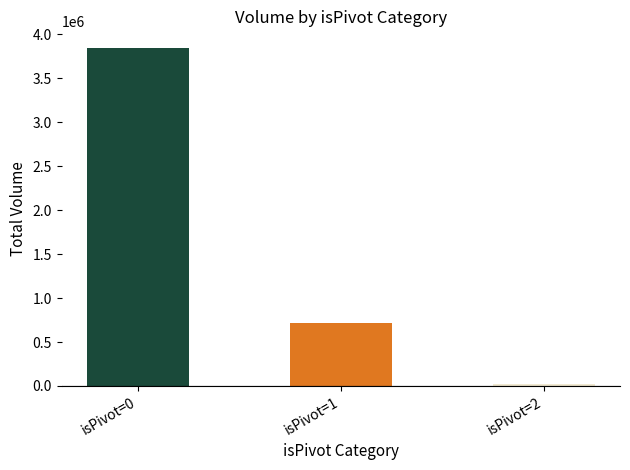

Is it true that isPivot=0 equals 312.8 at isPivot=2?

True